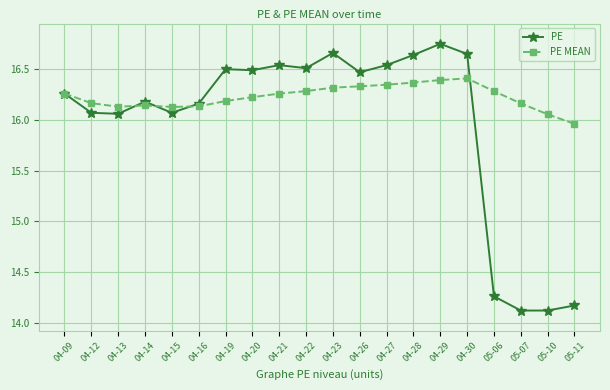

What is the sum of all PE MEAN values?

324.5